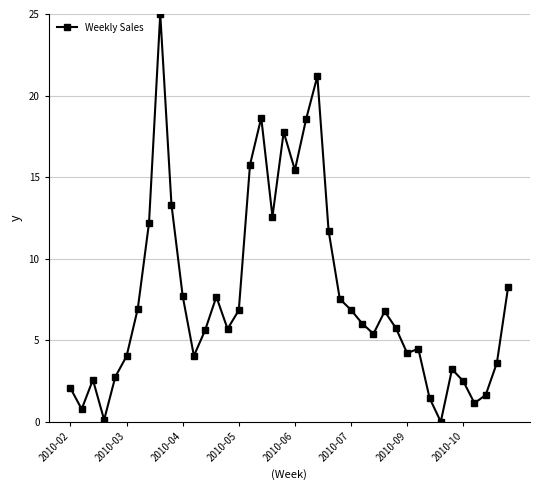

What is the difference between the maximum and minimum values?

25.0